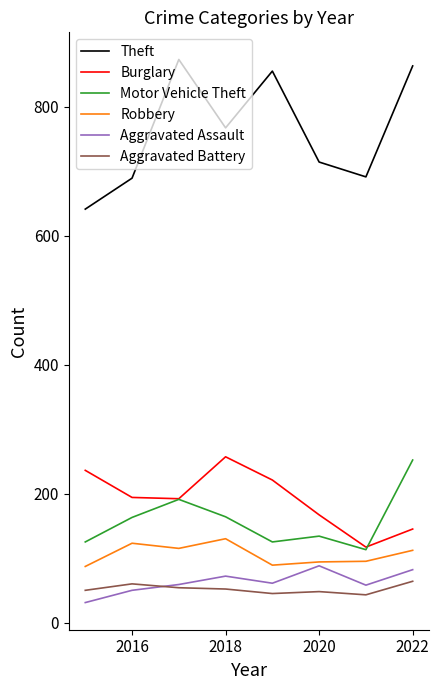

Which series has the largest range (max minus min)?

Theft